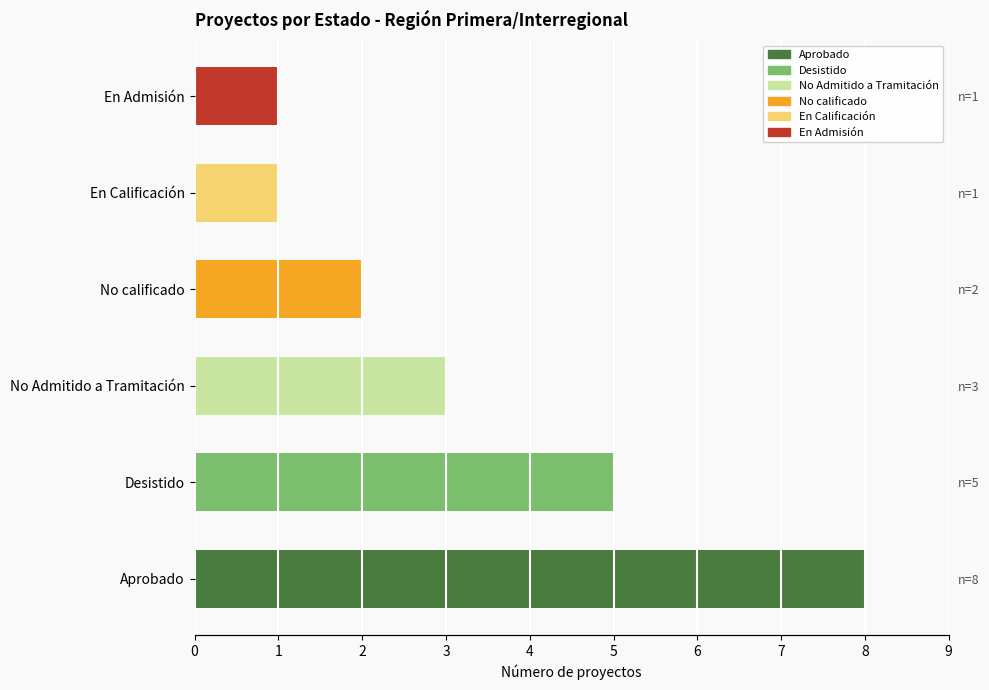

Reading left to right, extract all data points from this chart.

Aprobado=8	Desistido=5	No Admitido a Tramitación=3	No calificado=2	En Calificación=1	En Admisión=1